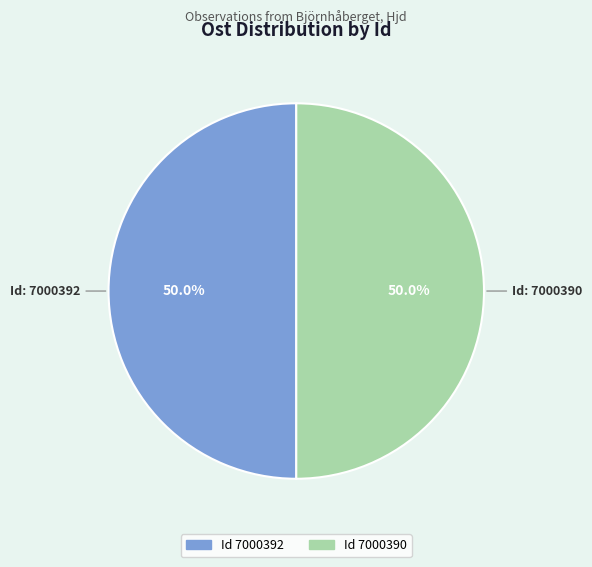

Rank the categories by value from lowest to highest.

7000390, 7000392